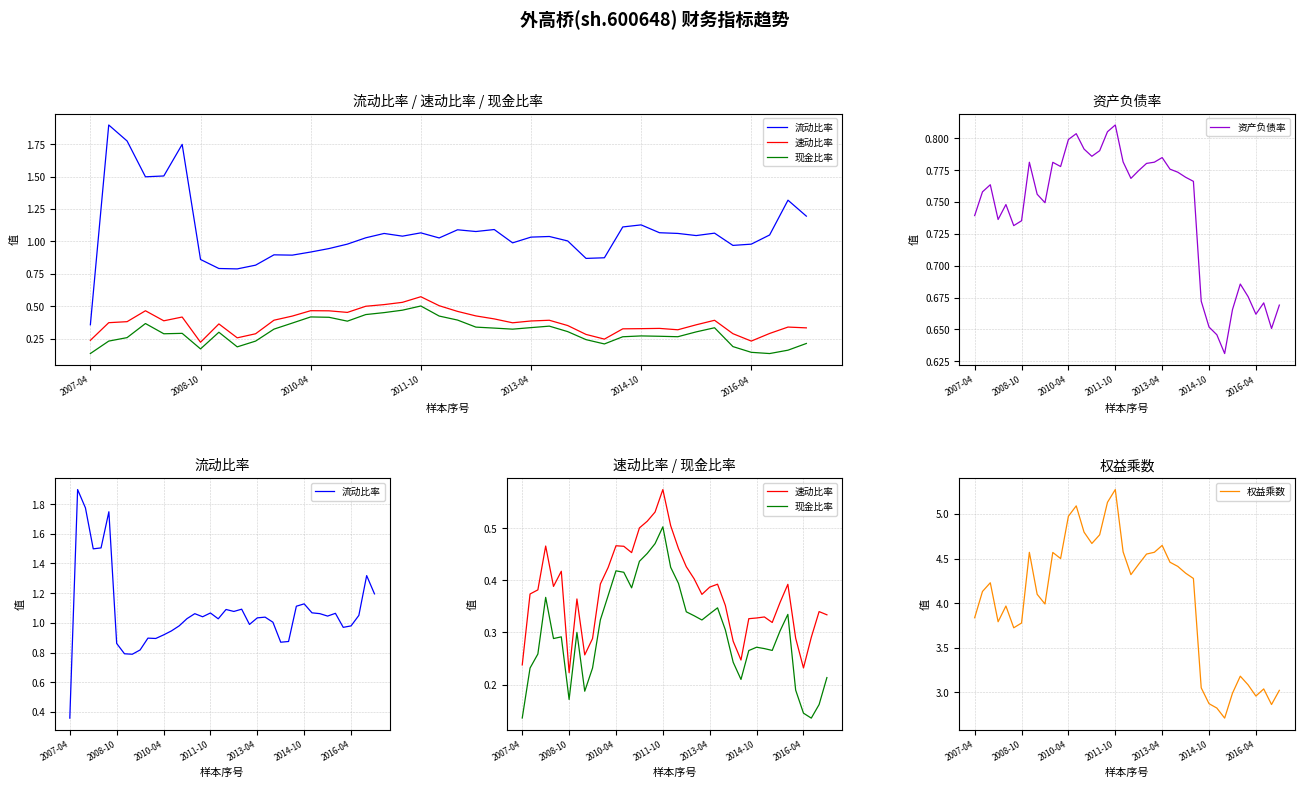

At which label does 资产负债率 reach its peak?

2011-10